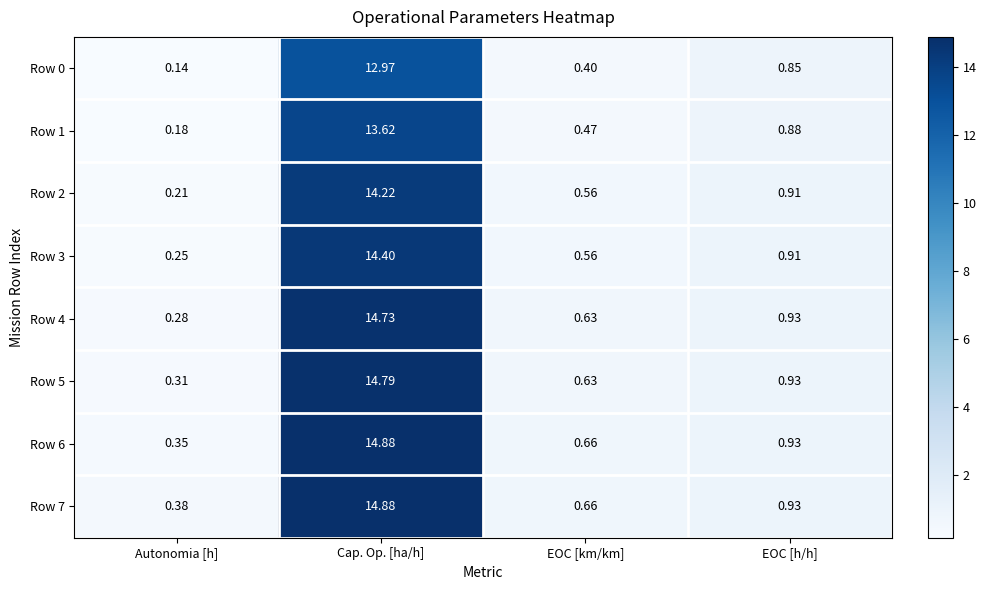

Which label corresponds to the smallest value in the chart?

Autonomia [h]